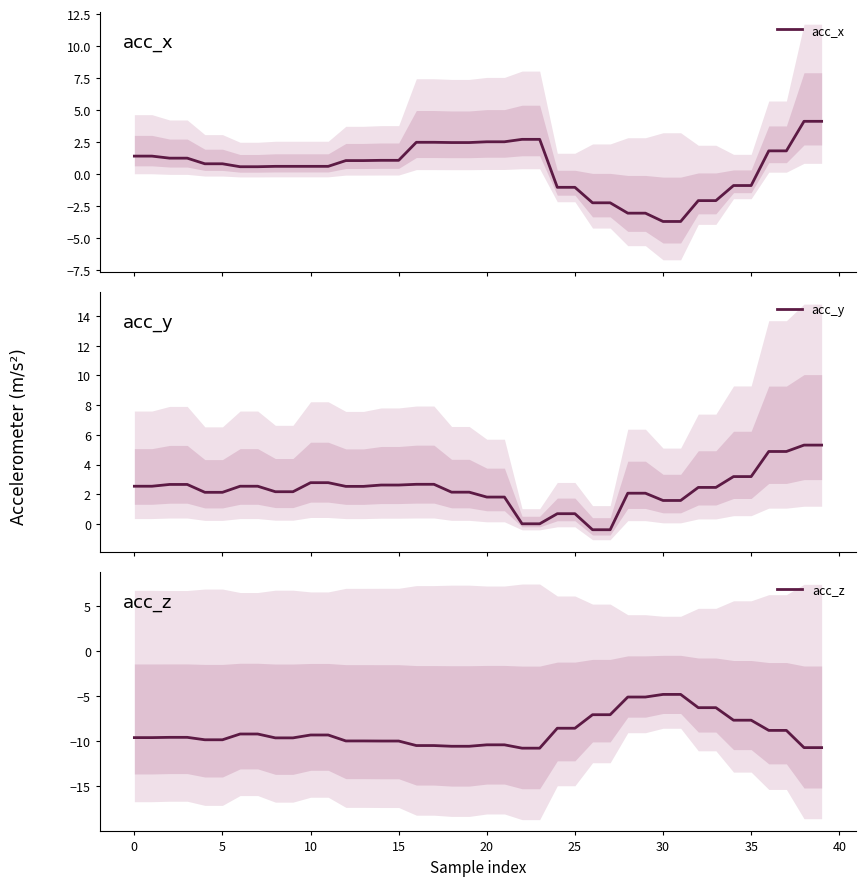

Rank the series at 15 from lowest to highest value.

acc_z, acc_x, acc_y